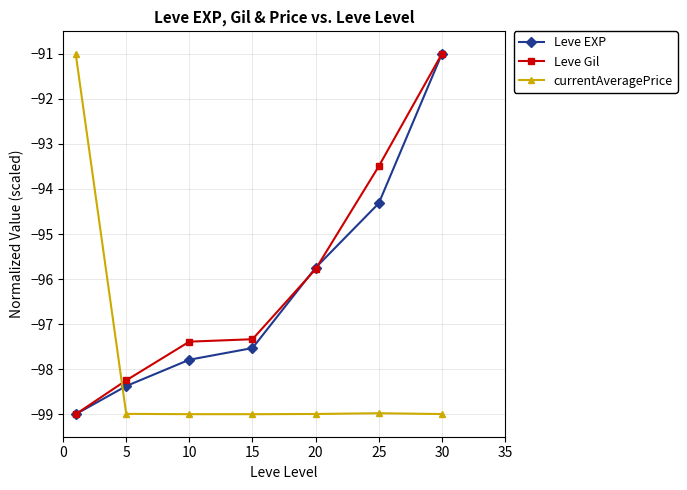

What is the maximum value for Leve EXP?

-91.0